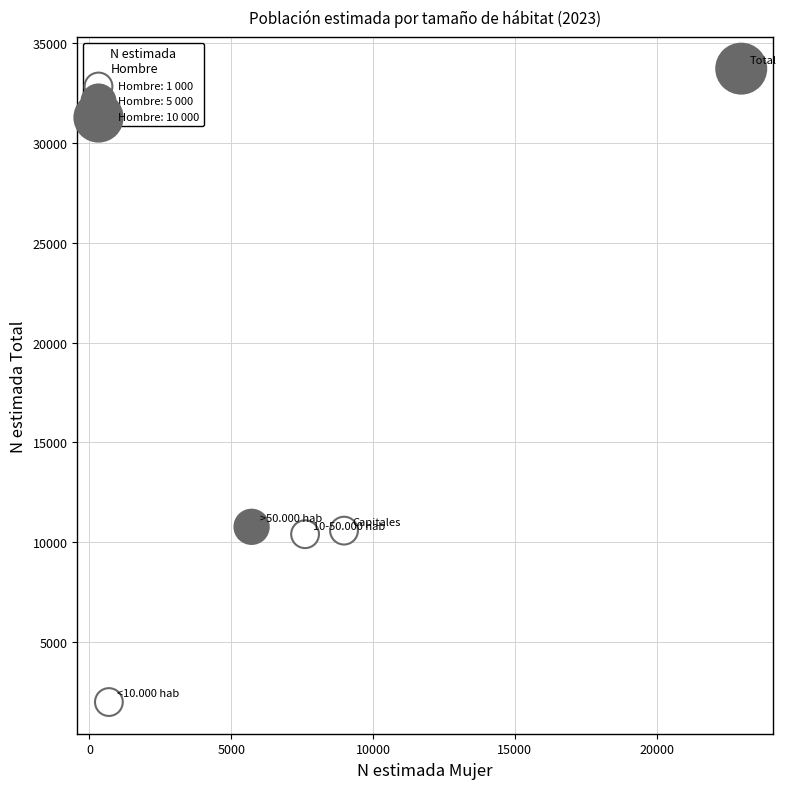

What is the average X value?

9194